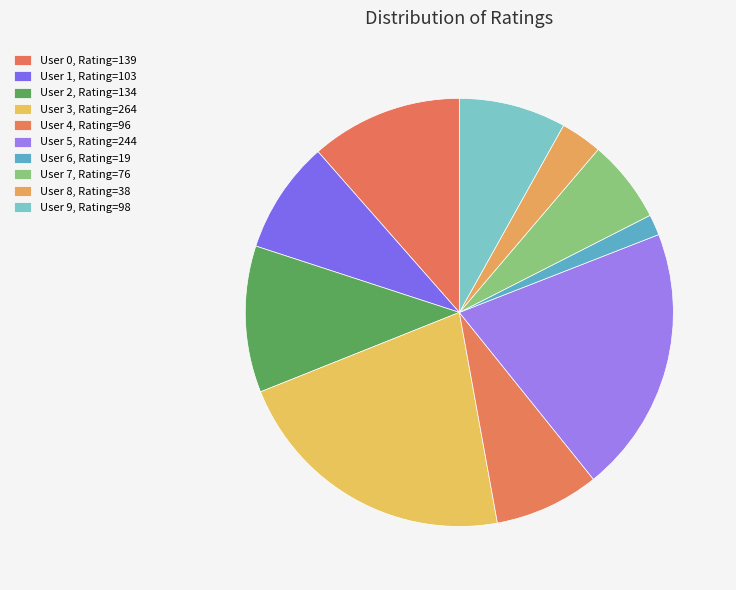

What is the change in value from User 1 to User 5?

+141